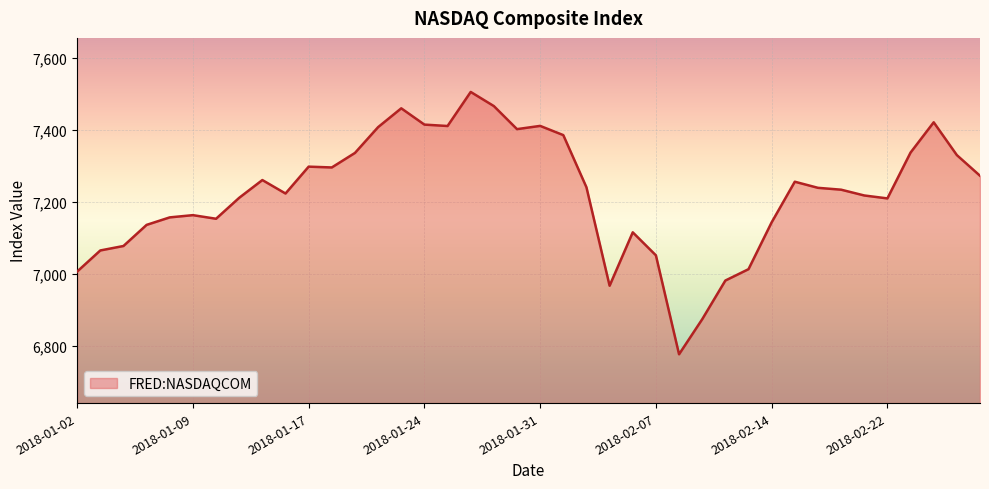

What is the minimum value shown in the chart?

6777.2